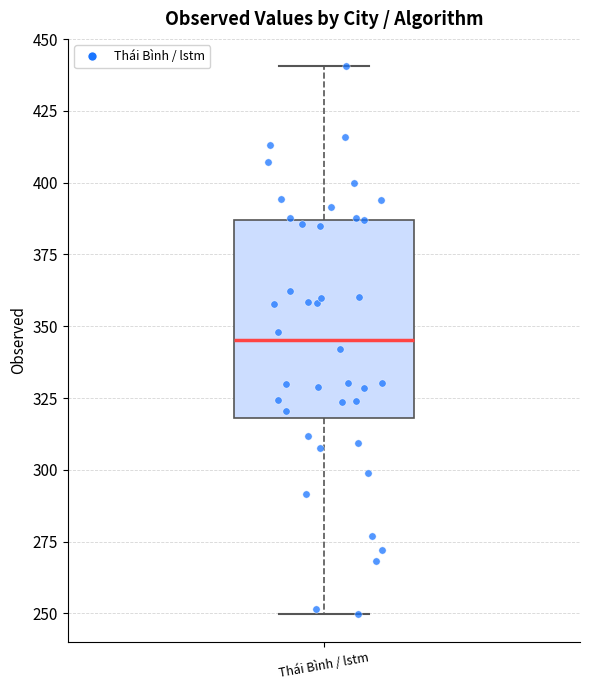

Where is the upper edge of the box for Thái Bình / lstm on the y-axis? The values are not printed on the chart, so give them approximately, as read against the axis.

385